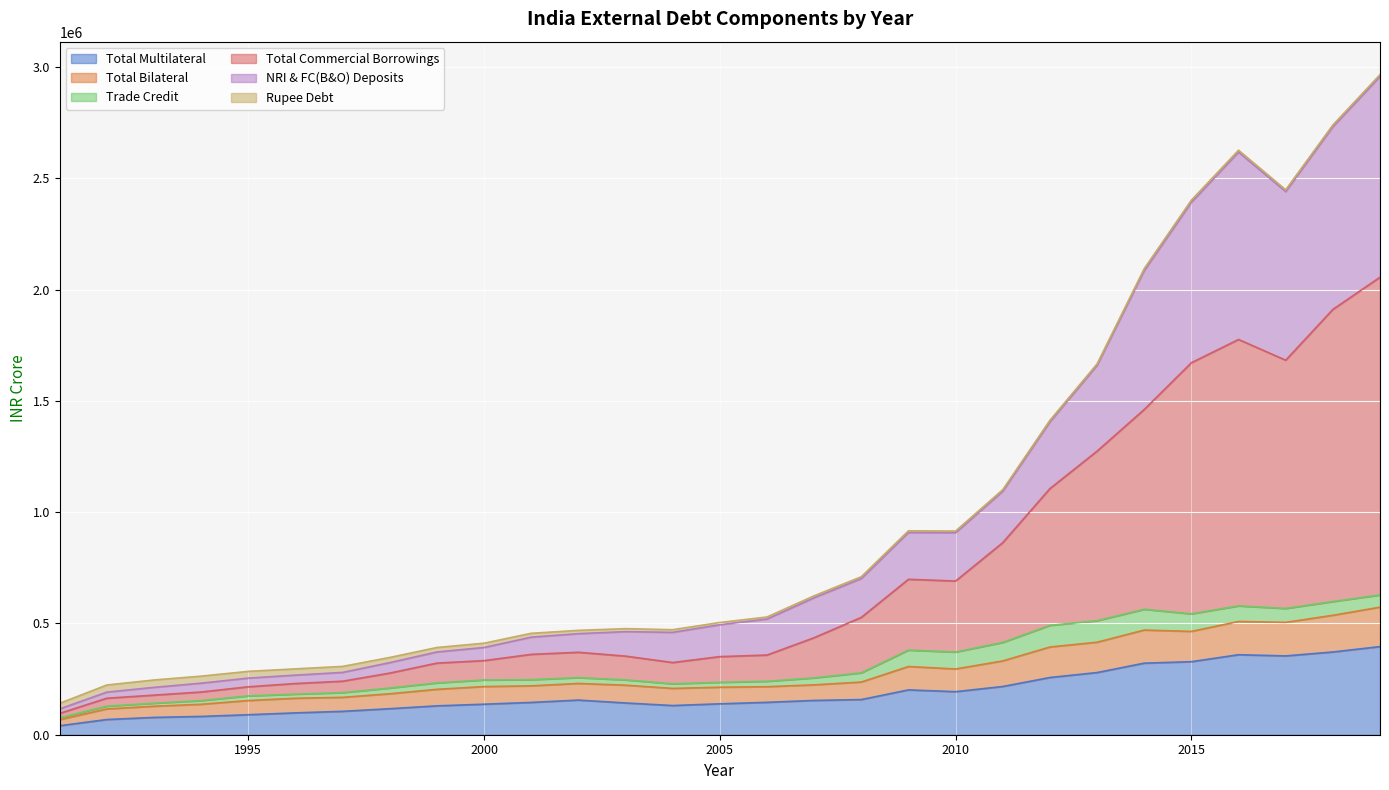

What is the maximum value for Total Multilateral?

396004.6